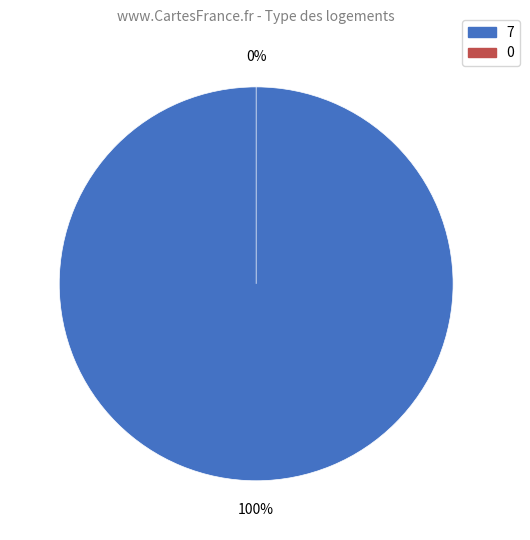

Rank the categories by value from highest to lowest.

7, 0